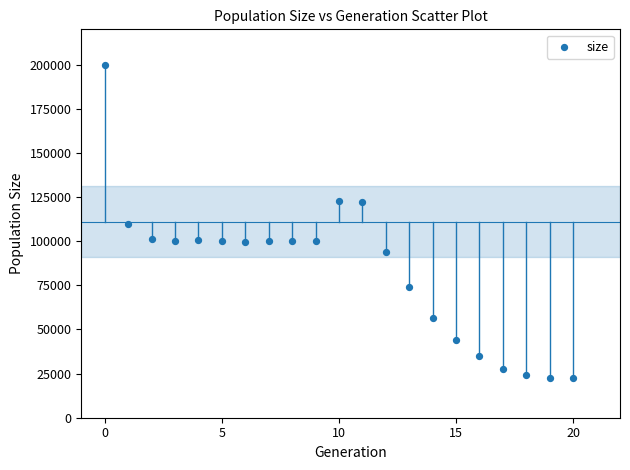

What is the range of Y values (max minus min)?

177059